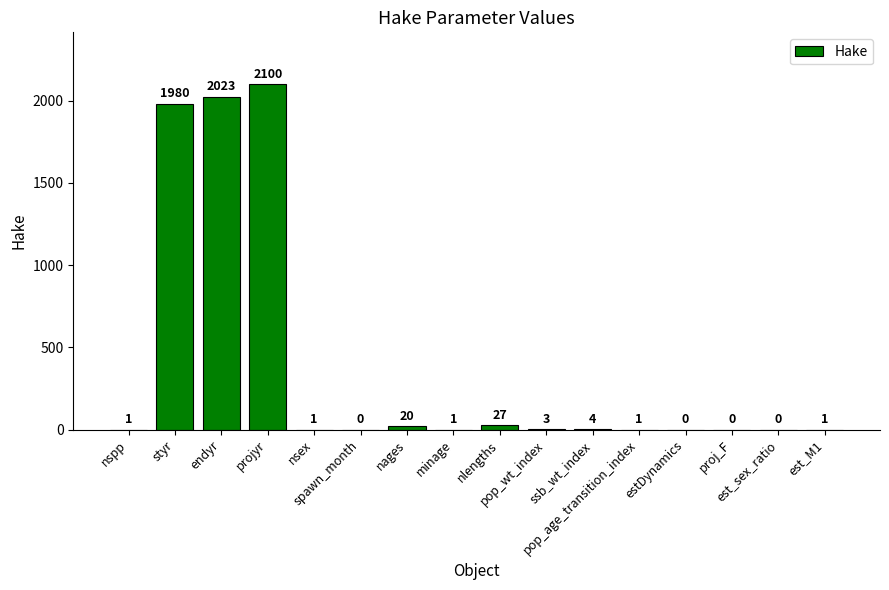

The value at pop_age_transition_index is 1. True or false?

True